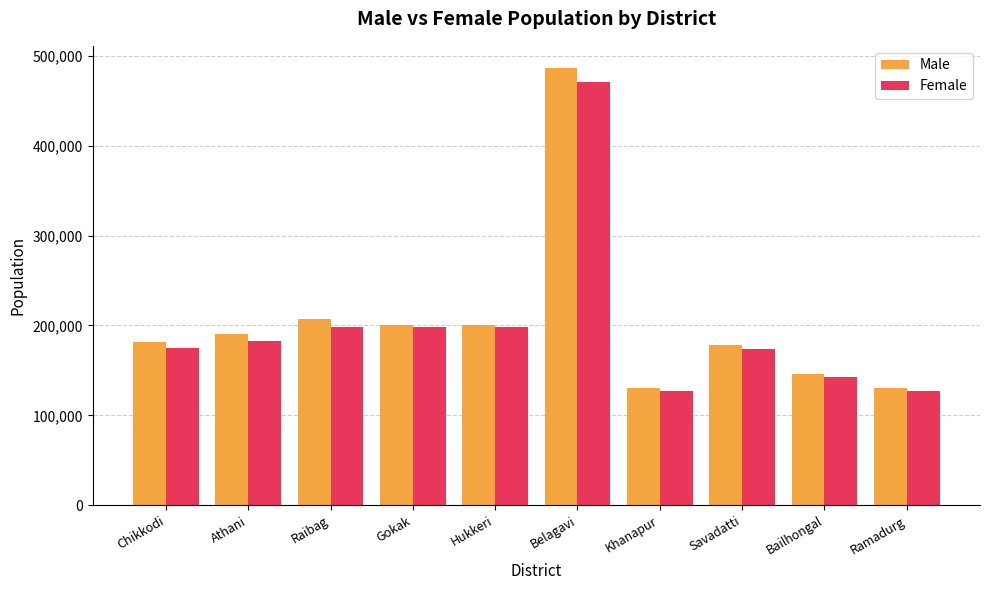

The Male series shows 145681 at Bailhongal. True or false?

True